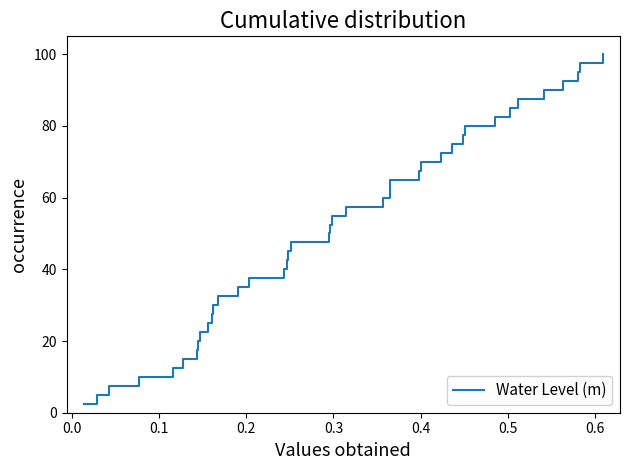

What is the smallest value displayed?

2.5